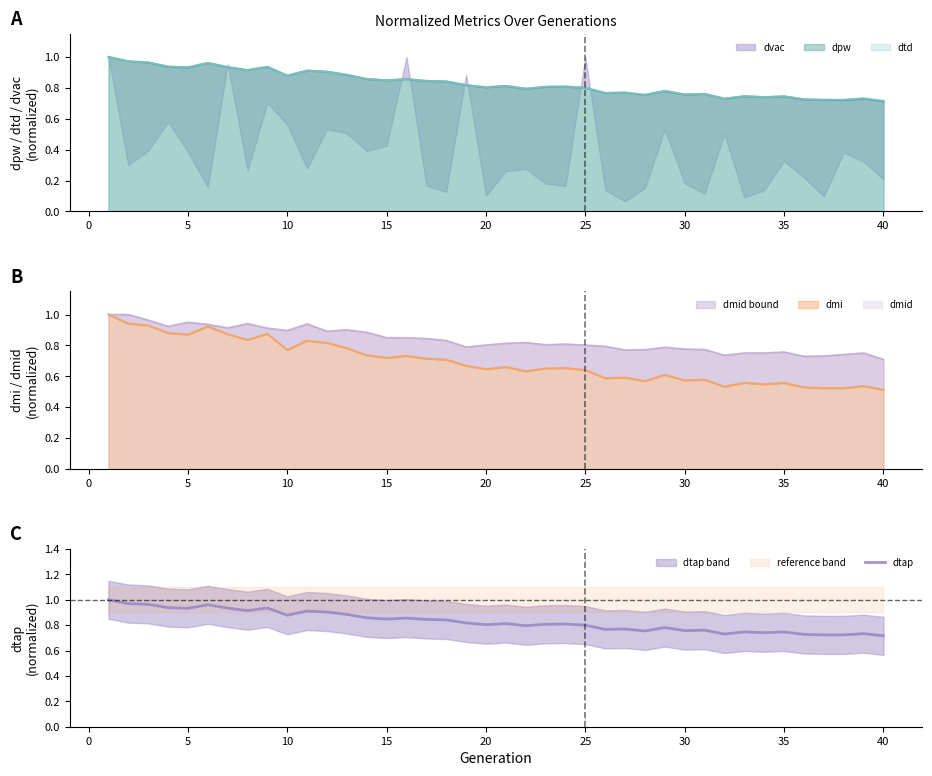

True or false: dtap has a value of 1.2 at 30.

False